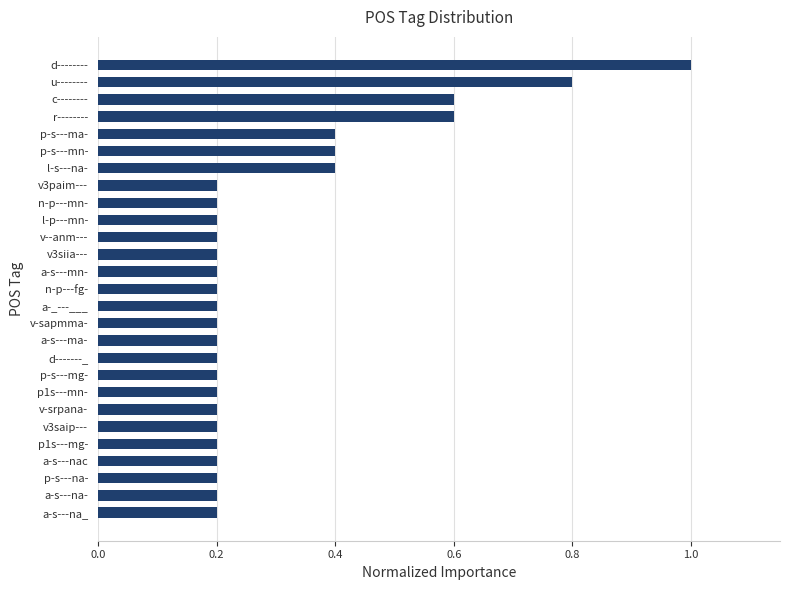

True or false: the data shows 0.2 at v-srpana-.

True